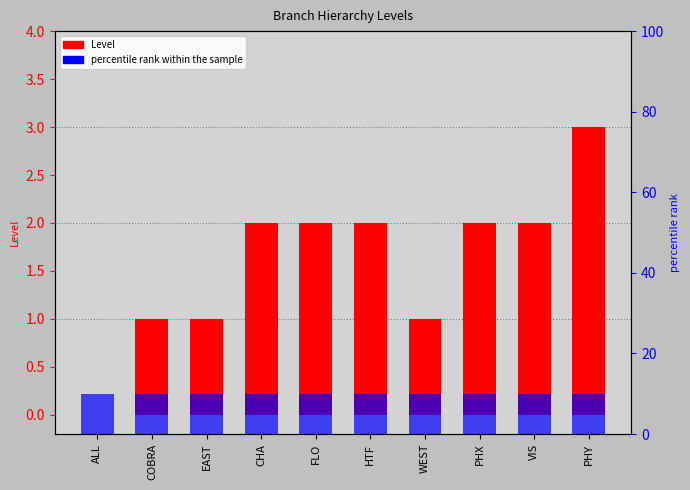

The value at PHY is 1. True or false?

False